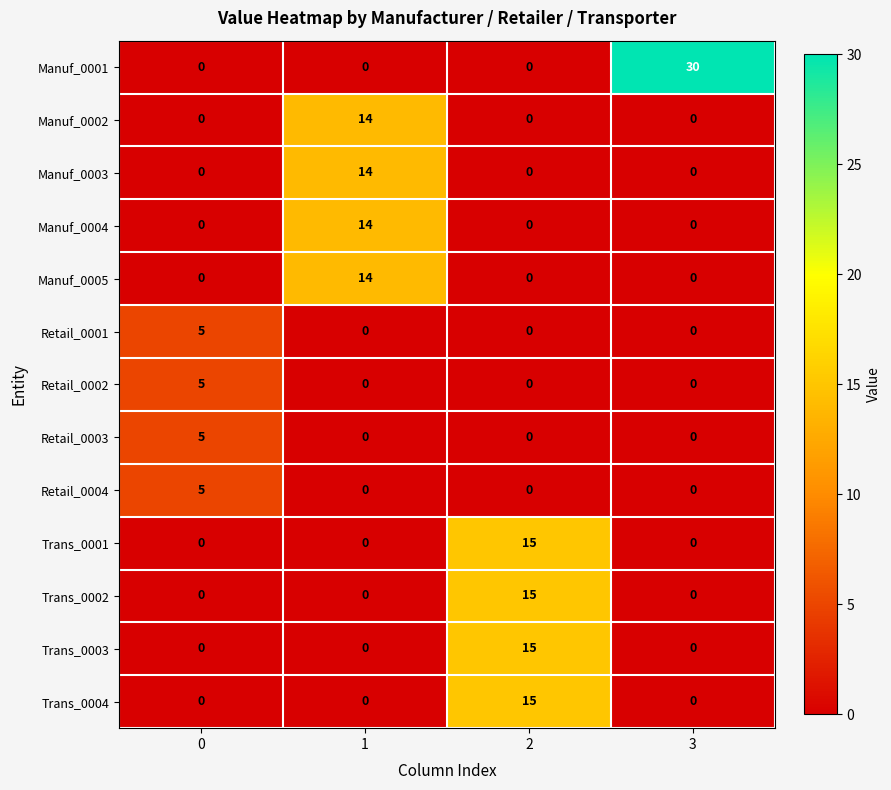

Which series has the largest total across all categories?

Manuf_0001